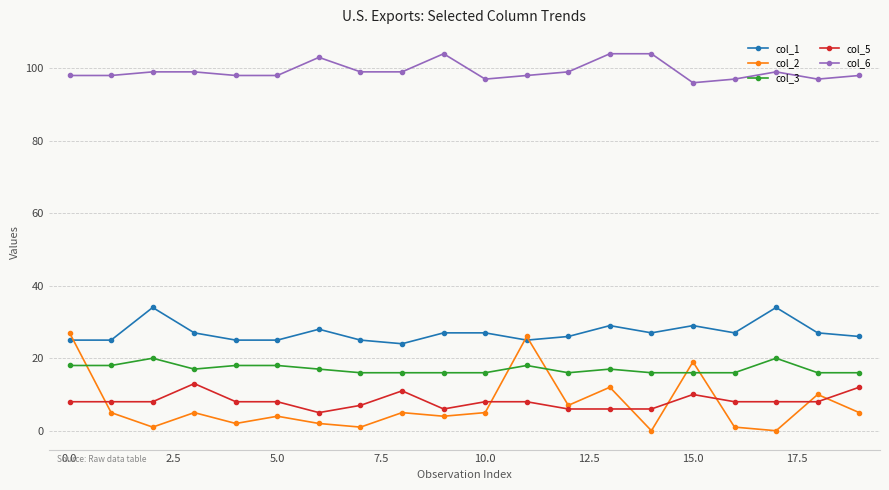

True or false: col_1 and col_5 intersect in this chart.

False